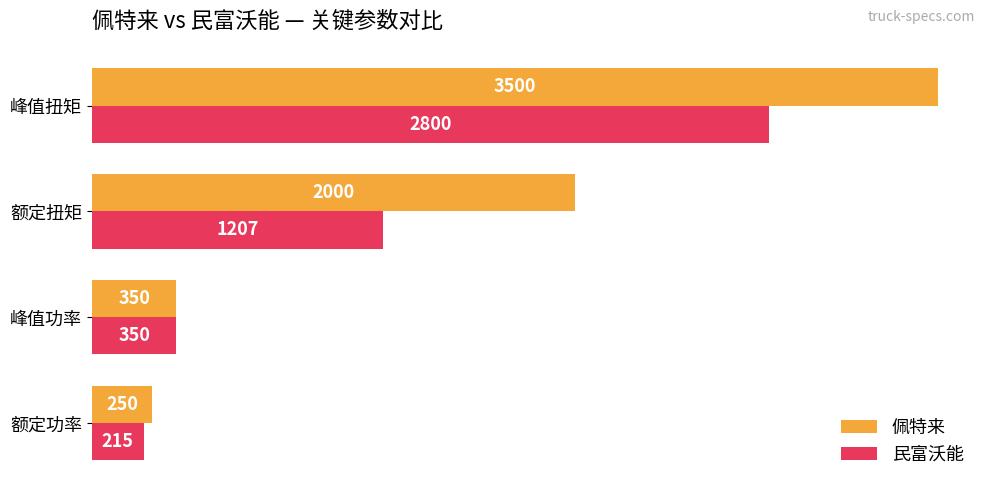

The value of 佩特来 at 峰值功率 is 195. True or false?

False